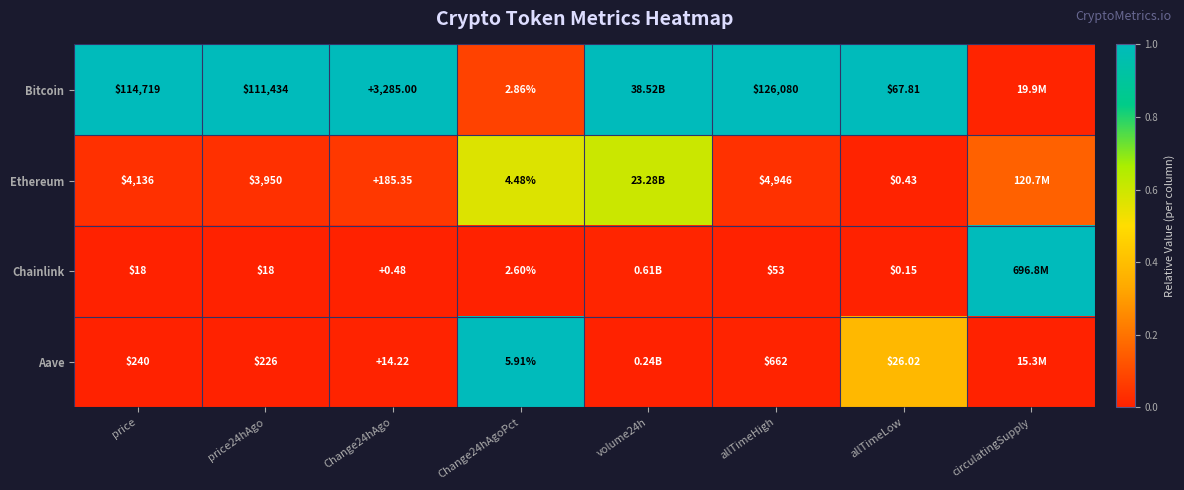

At allTimeLow, list the series in order from smallest to largest.

Chainlink, Ethereum, Aave, Bitcoin